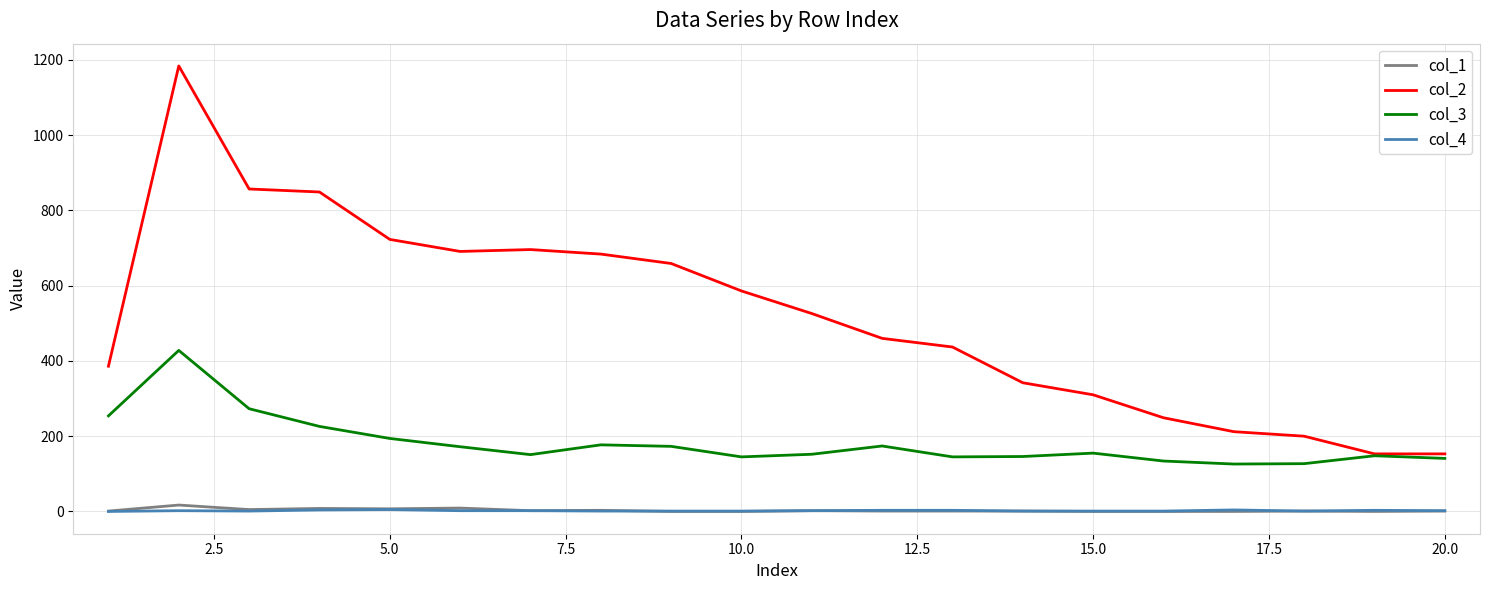

True or false: col_1 has more than 2 points higher than both neighbors.

True